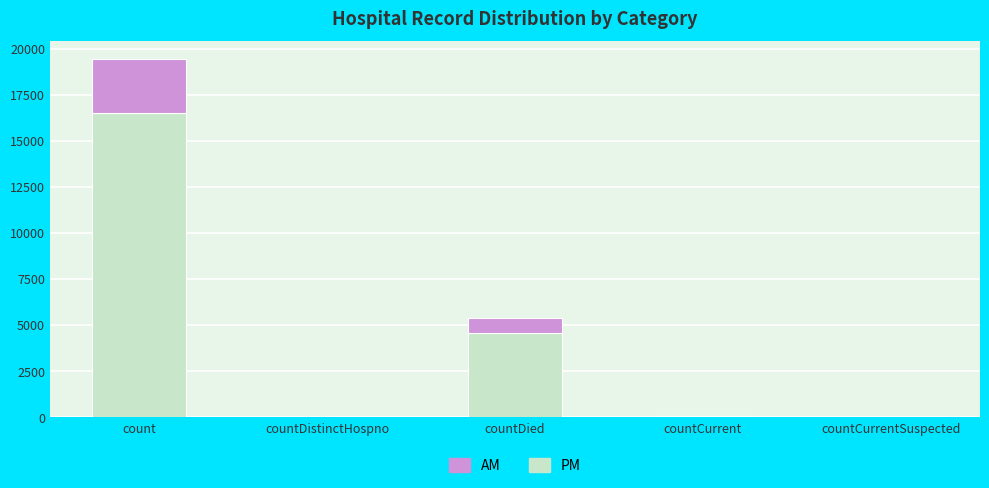

Where is PM nearest to the value 8253?

countDied